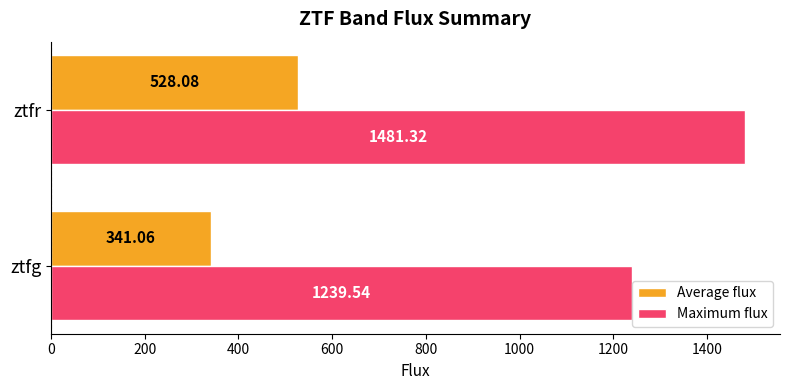

List the series in order of their peak value, lowest first.

Average flux, Maximum flux